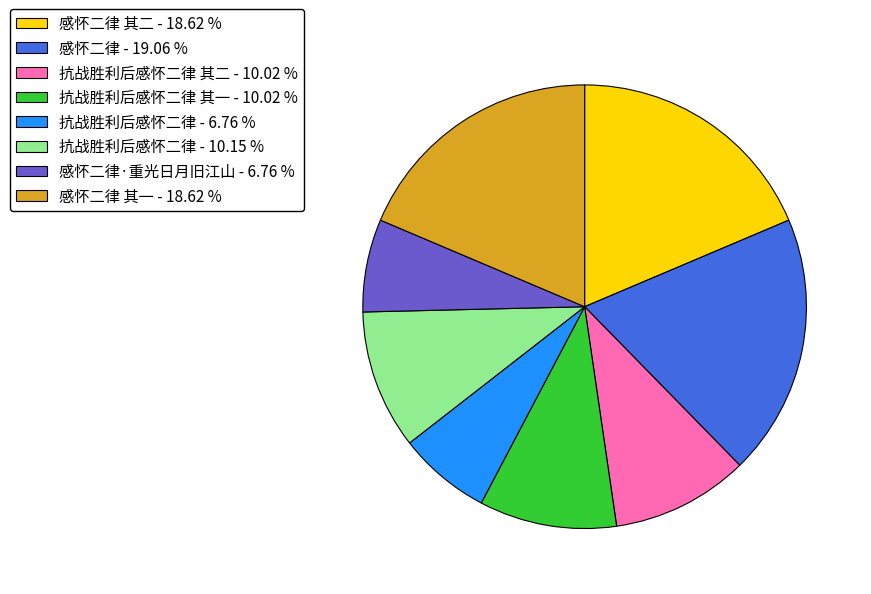

Do 感怀二律 其一 - 18.62 % and 抗战胜利后感怀二律 - 10.15 % together represent more than half of the pie?

No